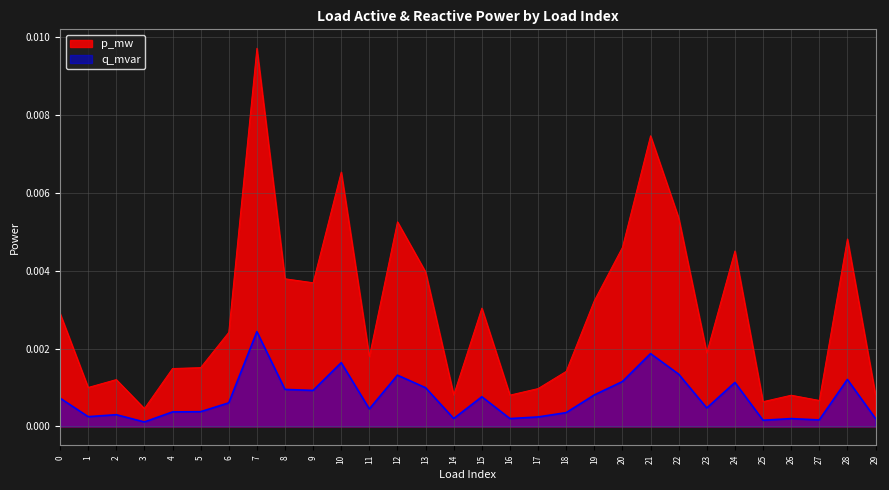

At 4, list the series in order from largest to smallest.

p_mw, q_mvar